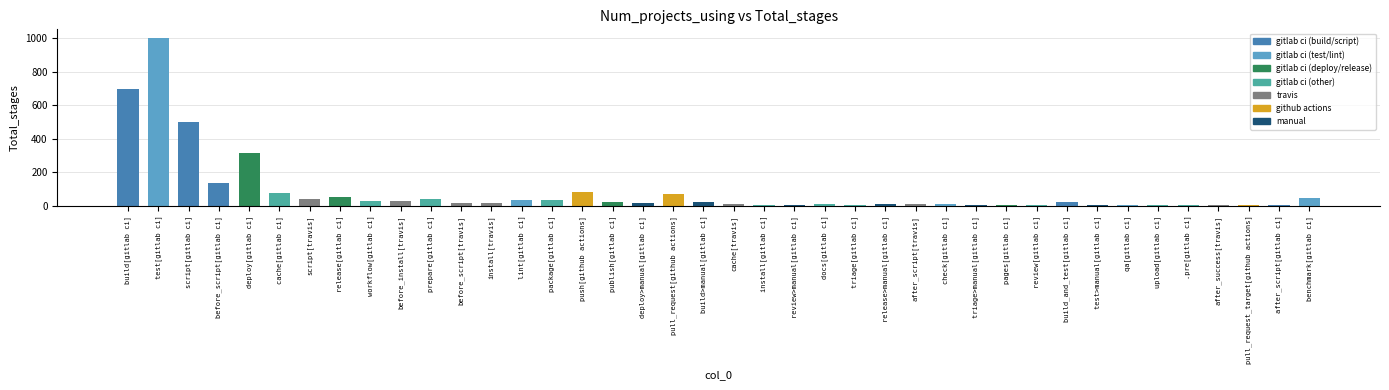

True or false: the data shows 32 at workflow[gitlab ci].

True